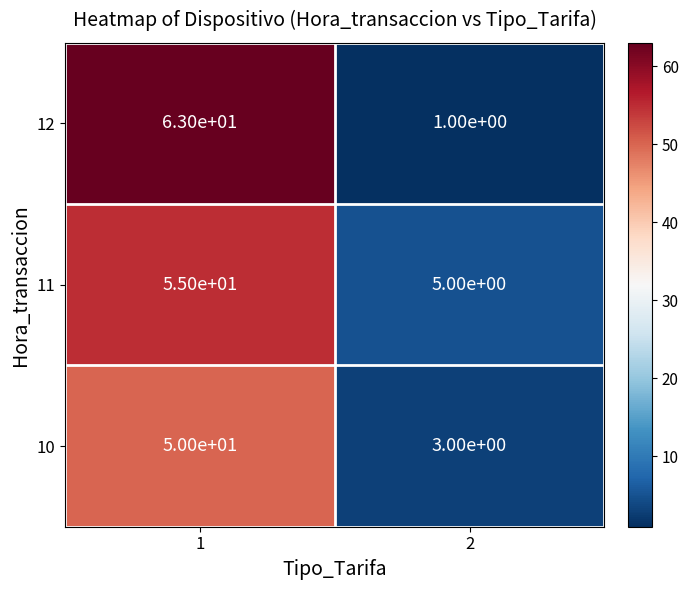

What is the average value of the 11 series?

30